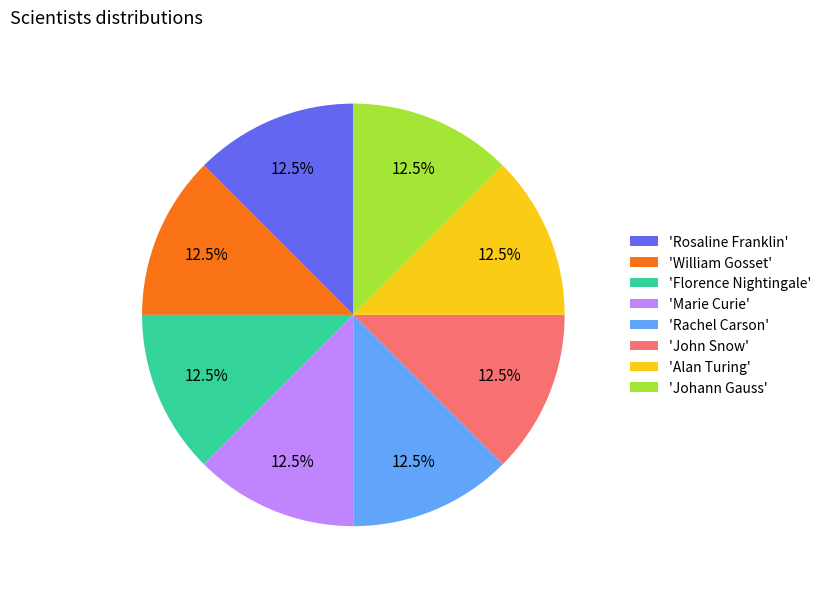

Count the number of slices in the pie.

8